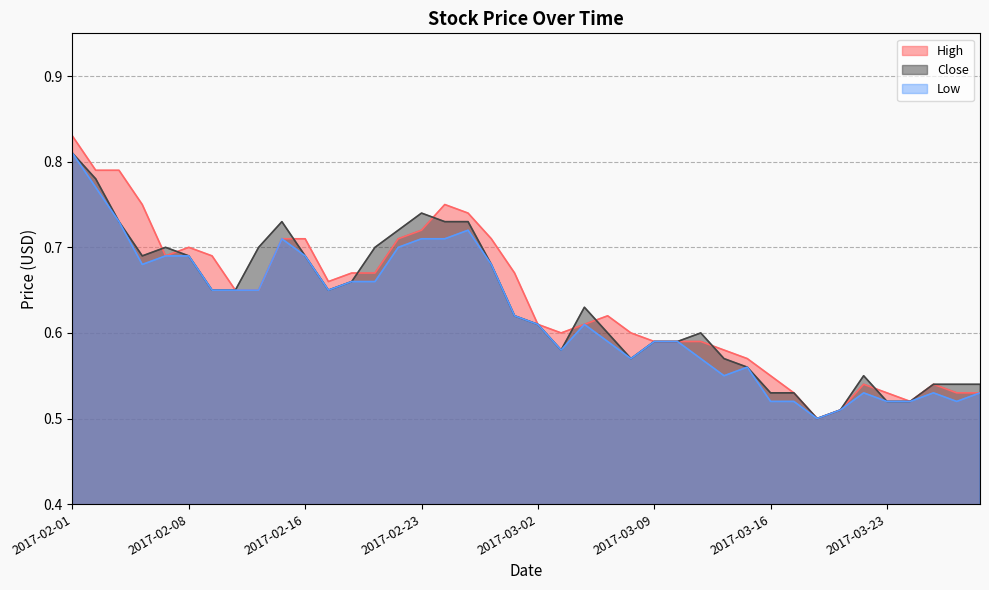

Reading right to left, what are all the values shown in this chart?

High: 2017-03-29=0.5	2017-03-28=0.5	2017-03-27=0.5	2017-03-24=0.5	2017-03-23=0.5	2017-03-22=0.5	2017-03-21=0.5	2017-03-20=0.5	2017-03-17=0.5	2017-03-16=0.6	2017-03-15=0.6	2017-03-14=0.6	2017-03-13=0.6	2017-03-10=0.6	2017-03-09=0.6	2017-03-08=0.6	2017-03-07=0.6	2017-03-06=0.6	2017-03-03=0.6	2017-03-02=0.6	2017-03-01=0.7	2017-02-28=0.7	2017-02-27=0.7	2017-02-24=0.8	2017-02-23=0.7	2017-02-22=0.7	2017-02-21=0.7	2017-02-20=0.7	2017-02-17=0.7	2017-02-16=0.7	2017-02-15=0.7	2017-02-14=0.7	2017-02-10=0.7	2017-02-09=0.7	2017-02-08=0.7	2017-02-07=0.7	2017-02-06=0.8	2017-02-03=0.8	2017-02-02=0.8	2017-02-01=0.8
Close: 2017-03-29=0.5	2017-03-28=0.5	2017-03-27=0.5	2017-03-24=0.5	2017-03-23=0.5	2017-03-22=0.6	2017-03-21=0.5	2017-03-20=0.5	2017-03-17=0.5	2017-03-16=0.5	2017-03-15=0.6	2017-03-14=0.6	2017-03-13=0.6	2017-03-10=0.6	2017-03-09=0.6	2017-03-08=0.6	2017-03-07=0.6	2017-03-06=0.6	2017-03-03=0.6	2017-03-02=0.6	2017-03-01=0.6	2017-02-28=0.7	2017-02-27=0.7	2017-02-24=0.7	2017-02-23=0.7	2017-02-22=0.7	2017-02-21=0.7	2017-02-20=0.7	2017-02-17=0.7	2017-02-16=0.7	2017-02-15=0.7	2017-02-14=0.7	2017-02-10=0.7	2017-02-09=0.7	2017-02-08=0.7	2017-02-07=0.7	2017-02-06=0.7	2017-02-03=0.7	2017-02-02=0.8	2017-02-01=0.8
Low: 2017-03-29=0.5	2017-03-28=0.5	2017-03-27=0.5	2017-03-24=0.5	2017-03-23=0.5	2017-03-22=0.5	2017-03-21=0.5	2017-03-20=0.5	2017-03-17=0.5	2017-03-16=0.5	2017-03-15=0.6	2017-03-14=0.6	2017-03-13=0.6	2017-03-10=0.6	2017-03-09=0.6	2017-03-08=0.6	2017-03-07=0.6	2017-03-06=0.6	2017-03-03=0.6	2017-03-02=0.6	2017-03-01=0.6	2017-02-28=0.7	2017-02-27=0.7	2017-02-24=0.7	2017-02-23=0.7	2017-02-22=0.7	2017-02-21=0.7	2017-02-20=0.7	2017-02-17=0.7	2017-02-16=0.7	2017-02-15=0.7	2017-02-14=0.7	2017-02-10=0.7	2017-02-09=0.7	2017-02-08=0.7	2017-02-07=0.7	2017-02-06=0.7	2017-02-03=0.7	2017-02-02=0.8	2017-02-01=0.8